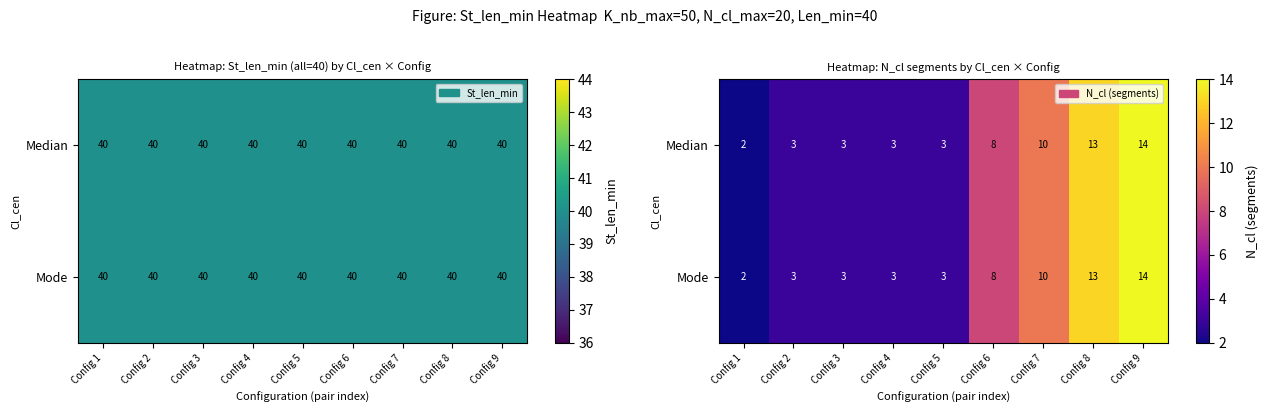

What is the difference between the Median values at Config 2 and Config 9?

11